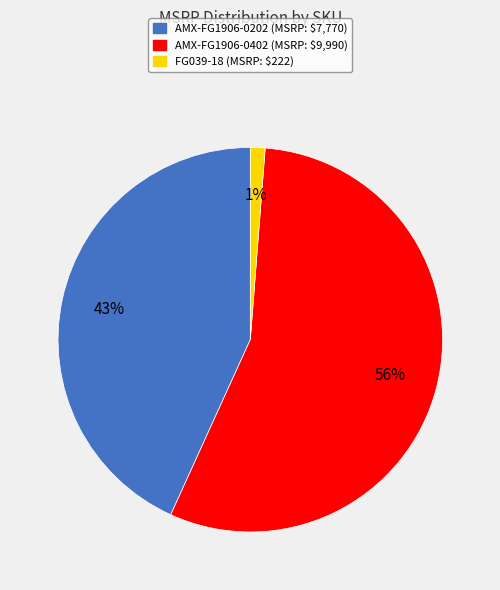

What is the majority slice?

AMX-FG1906-0402